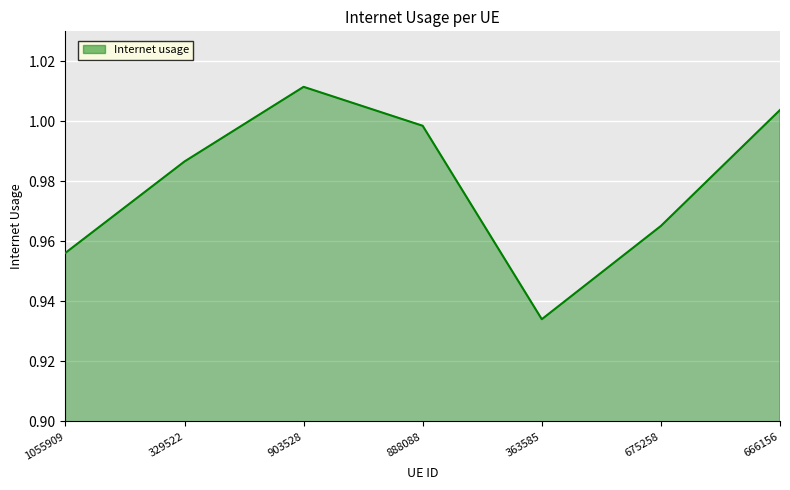

True or false: the data shows 0.6 at 1055909.

False